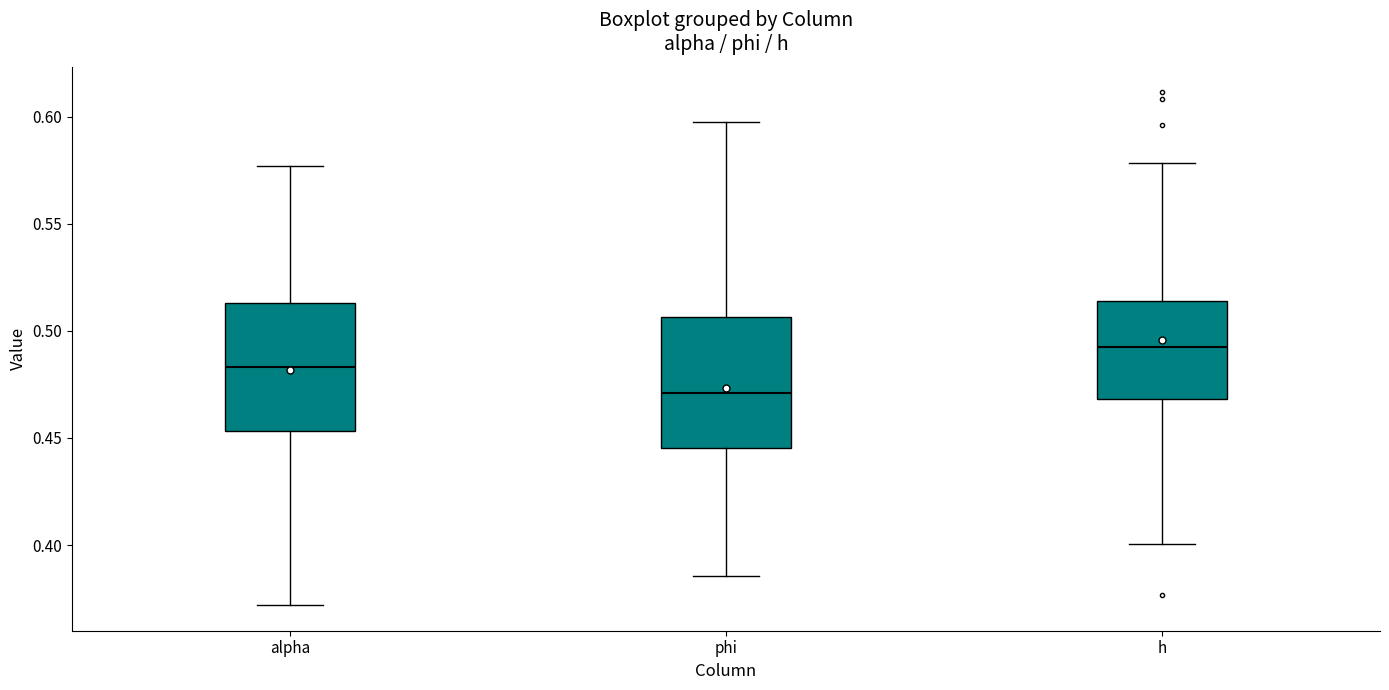

Reading left to right, read every box against the y-axis: the position of its median line, the range the box covers, and the ends of its whiskers. The values are not printed on the chart, so give them approximately, as read against the axis.

alpha: median 0.485, box 0.455 to 0.515, whiskers 0.370 to 0.575
phi: median 0.470, box 0.445 to 0.505, whiskers 0.385 to 0.600
h: median 0.490, box 0.470 to 0.515, whiskers 0.400 to 0.580